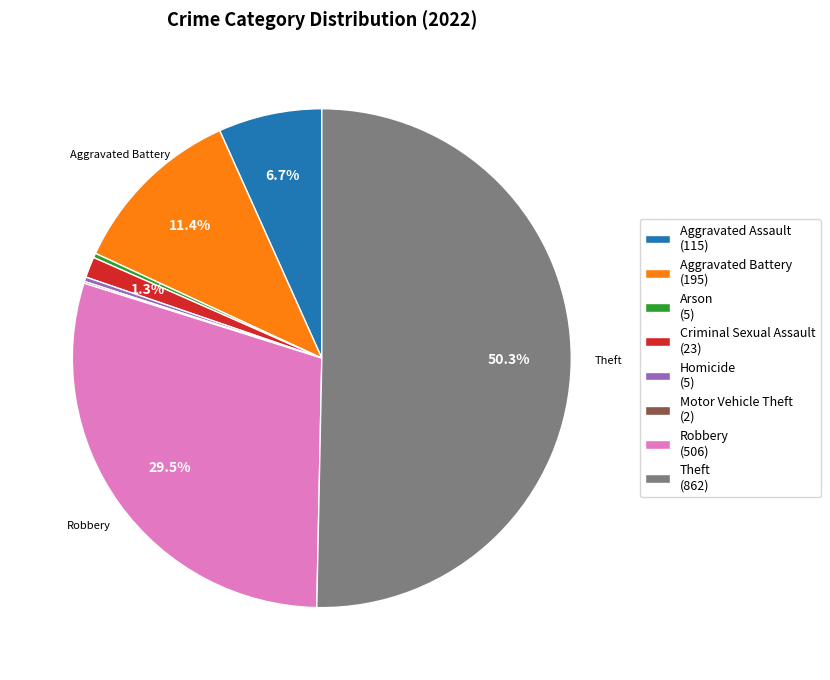

What is the ratio of the value at Theft (862) to the value at Robbery (506)?

1.7